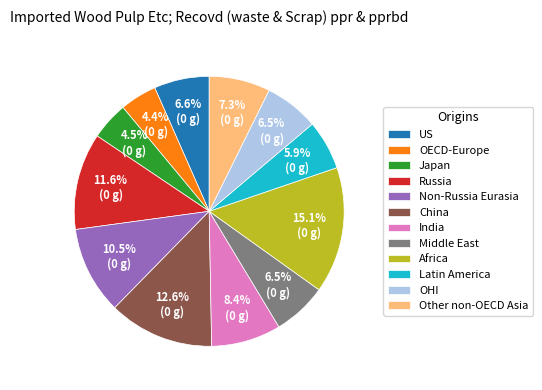

Does US represent more than half of the total?

No